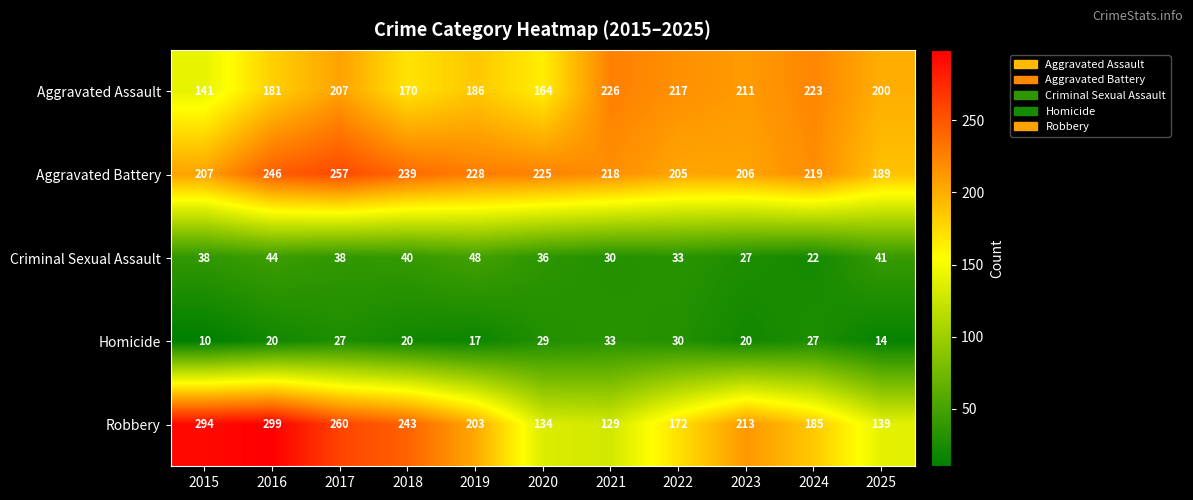

At which category does the chart reach its minimum across all series?

2015